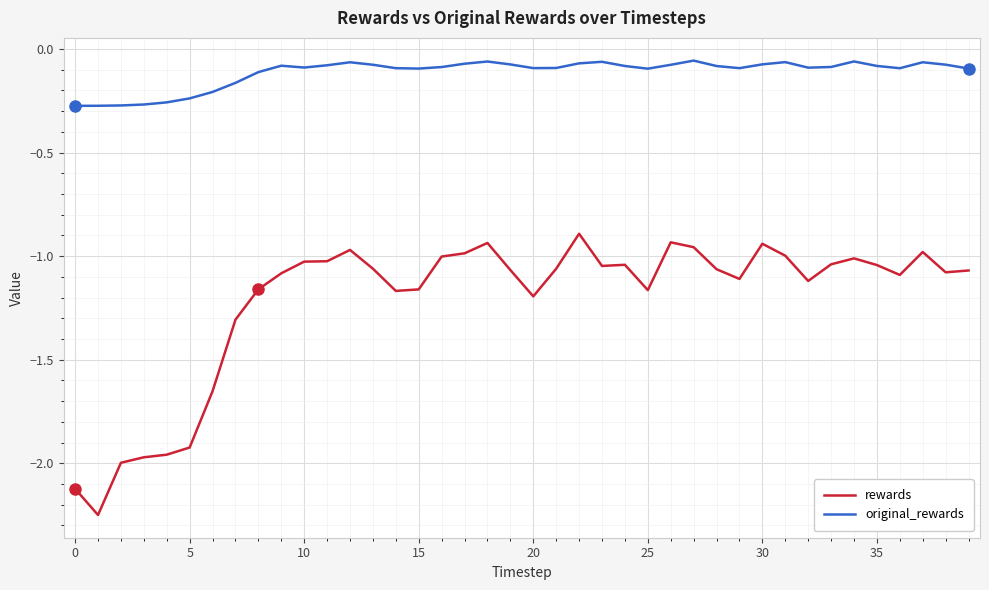

What is the difference between the maximum and minimum values in the rewards series?

1.4